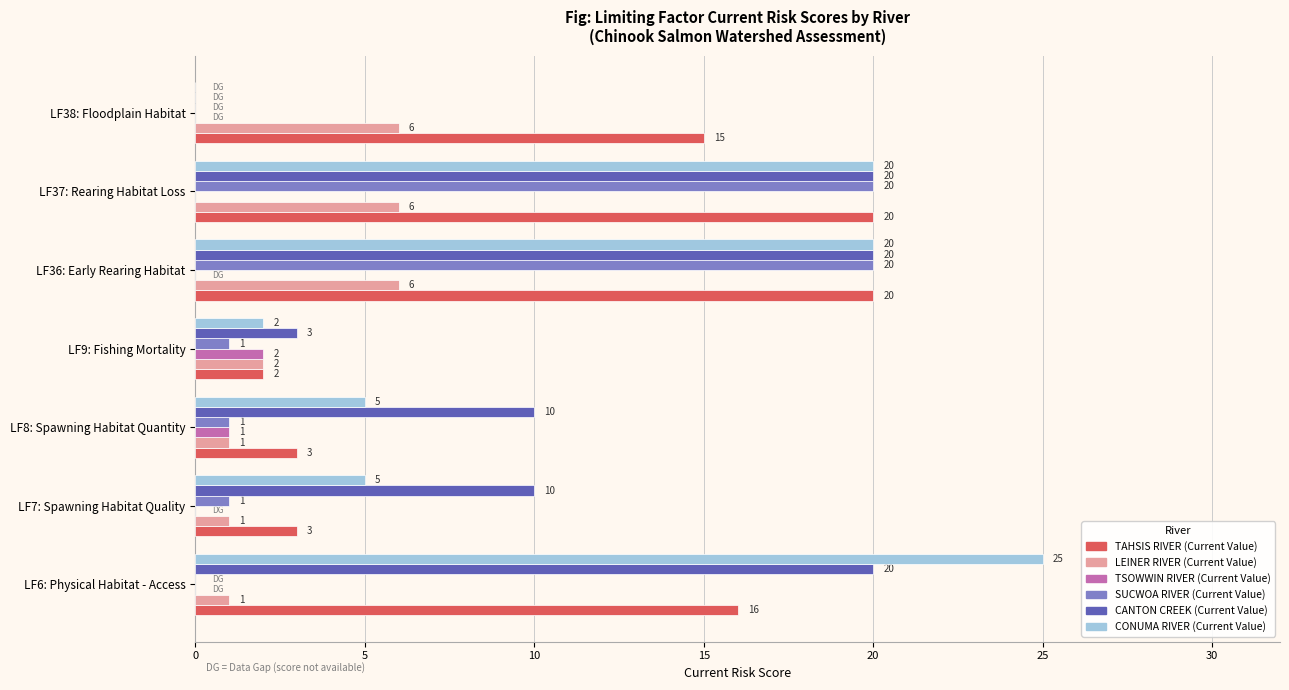

How many data points does each series have?

7